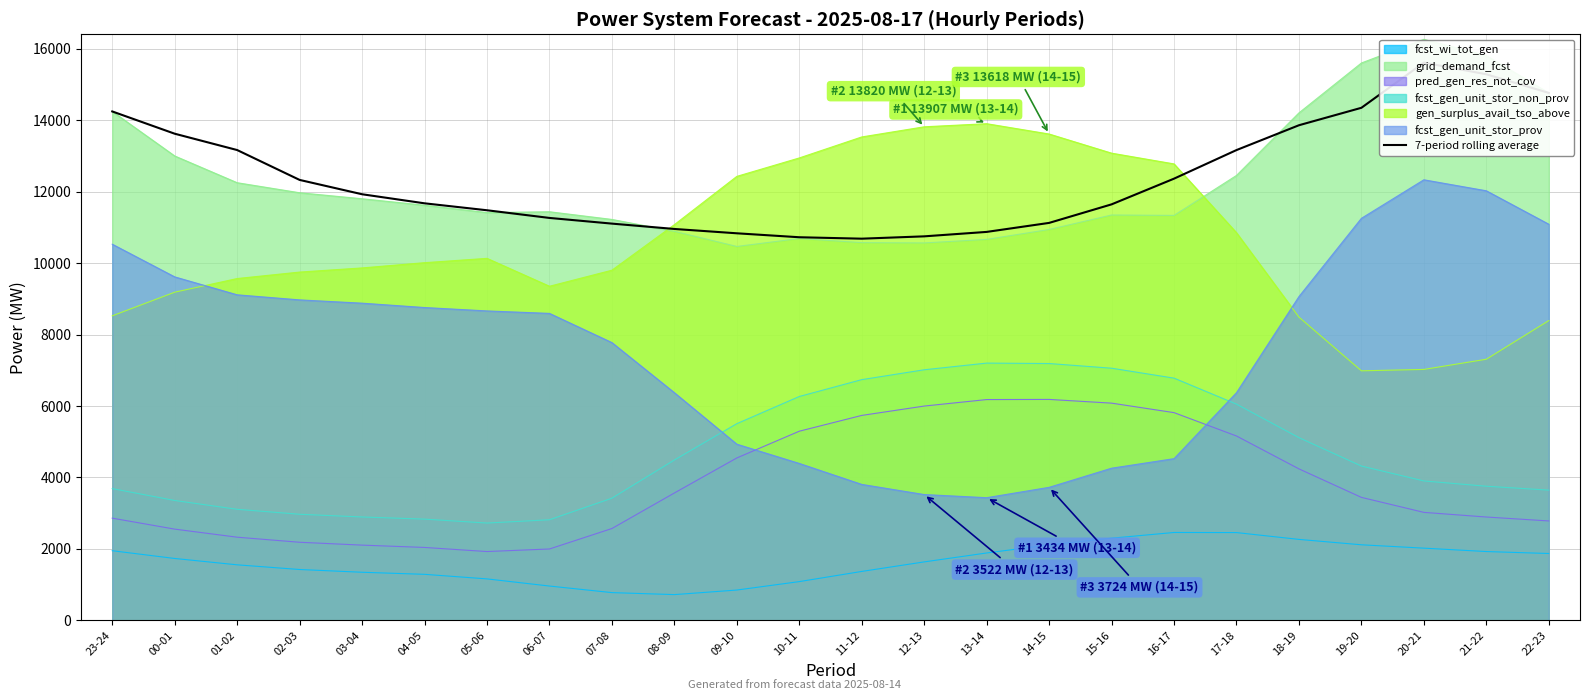

What is the difference between the second highest and second lowest values?

4563.7